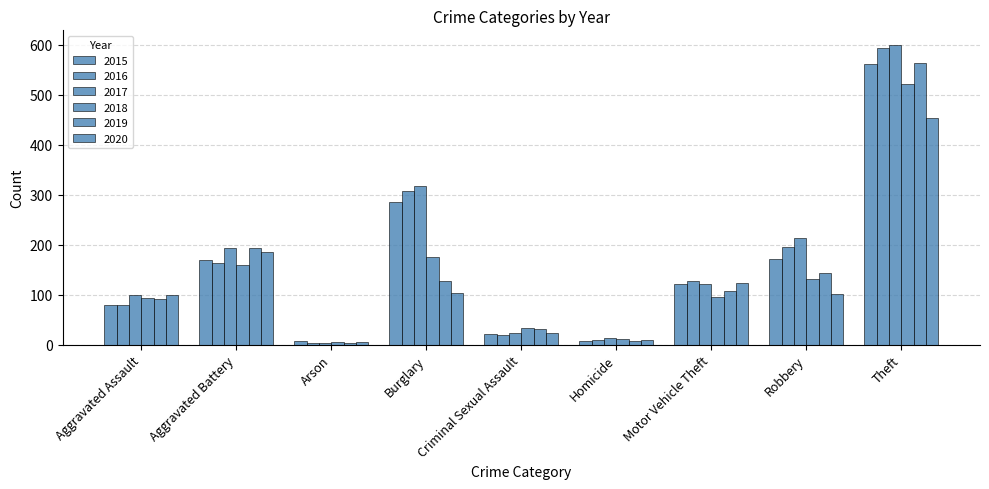

How many data points in 2019 are less than 107?

4